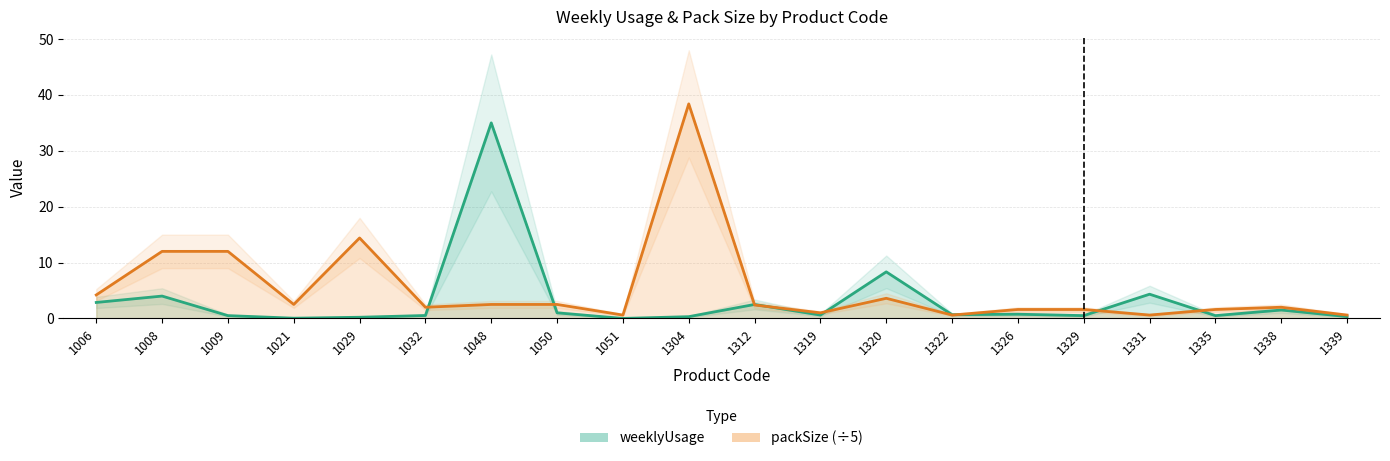

What is the difference between the maximum and second lowest values in the weeklyUsage series?

35.0